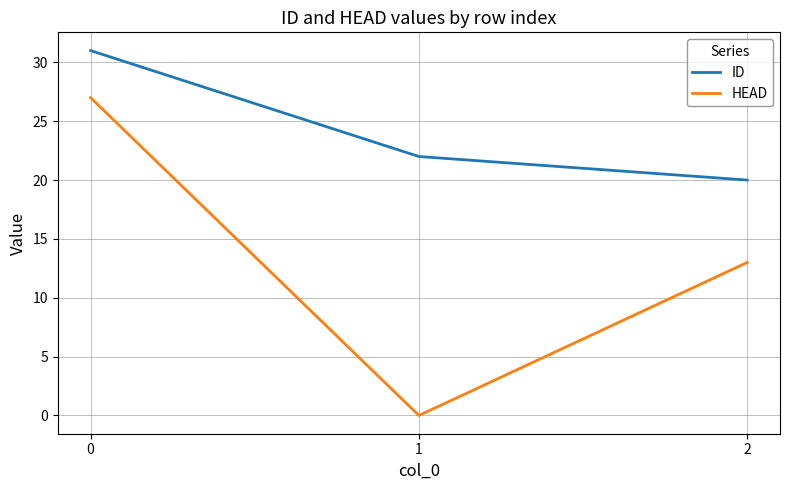

Does the chart have visible grid lines?

Yes